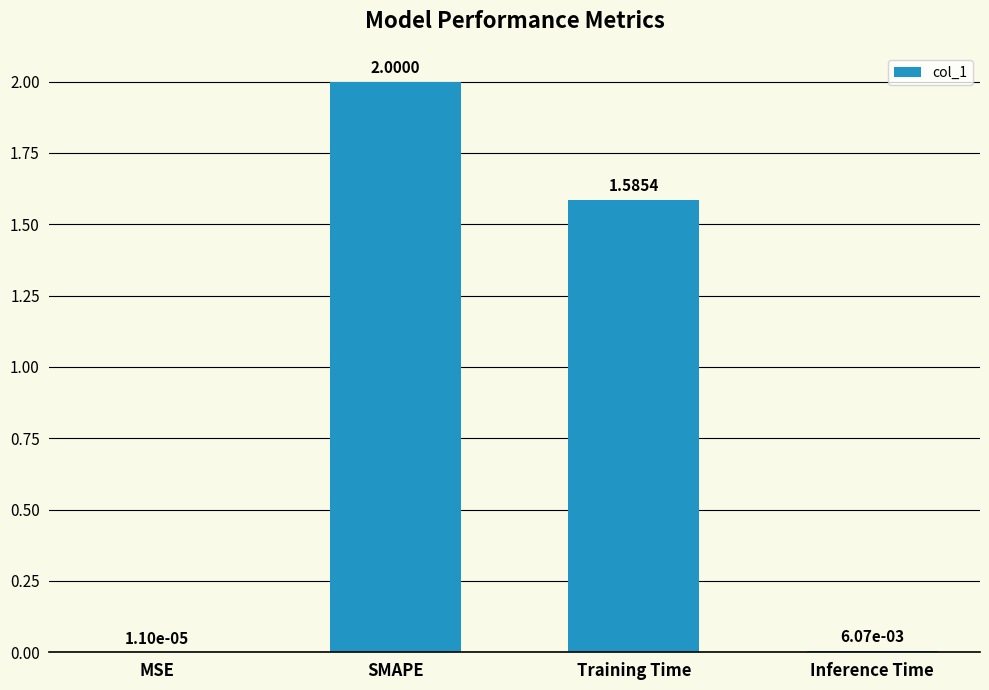

What is the change in value from MSE to Training Time?

+1.6